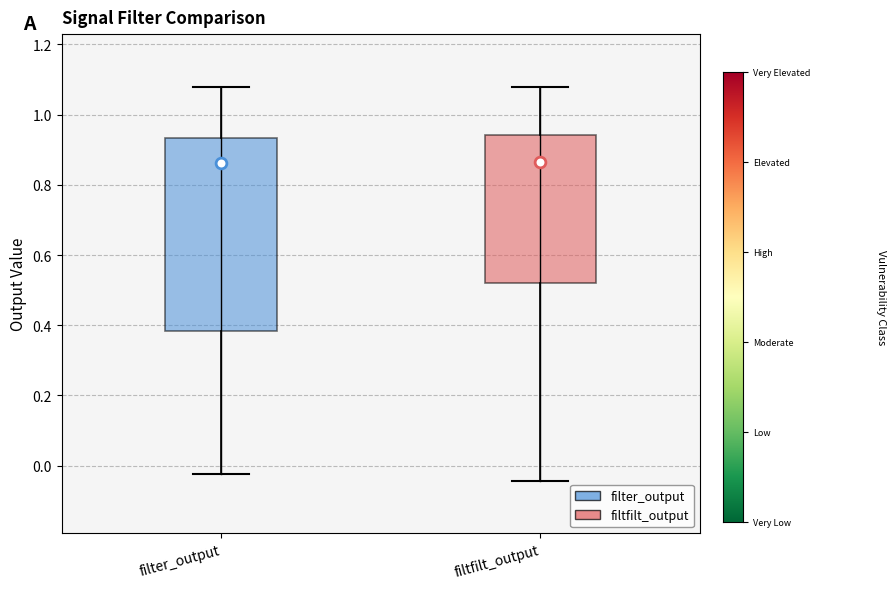

Comparing the boxes themselves (not the whiskers), which one is the tallest?

filter_output